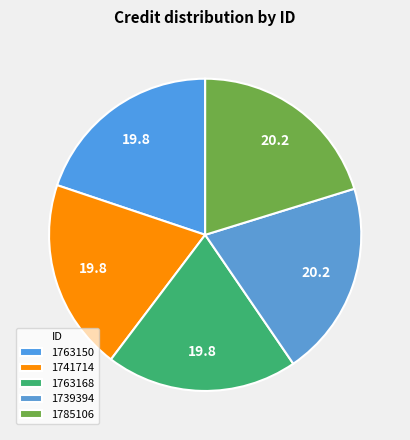

To the nearest percent, what portion does 1739394 represent?

20%